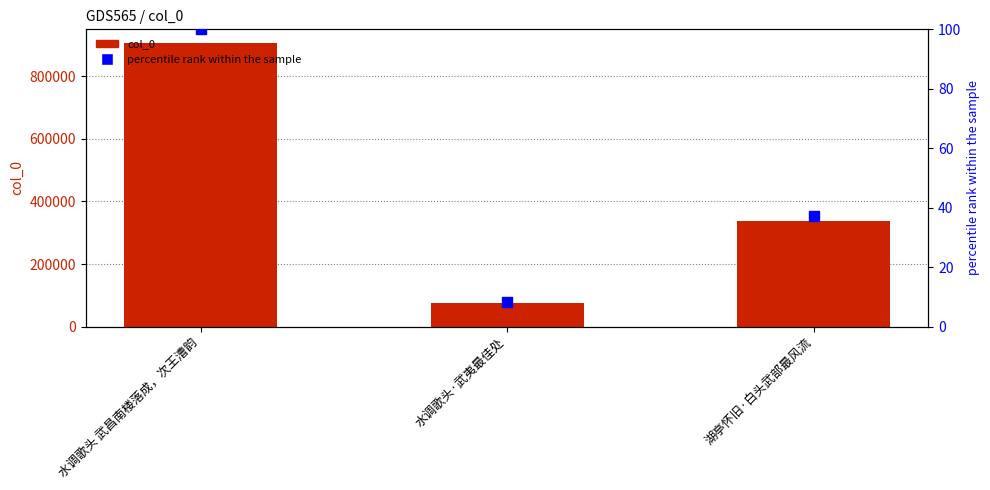

At how many categories does at least one series exceed 338684?

1